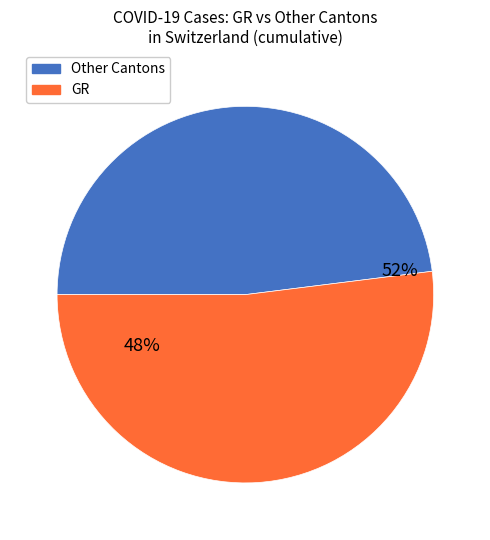

Do 3 and 188 together represent more than half of the pie?

No